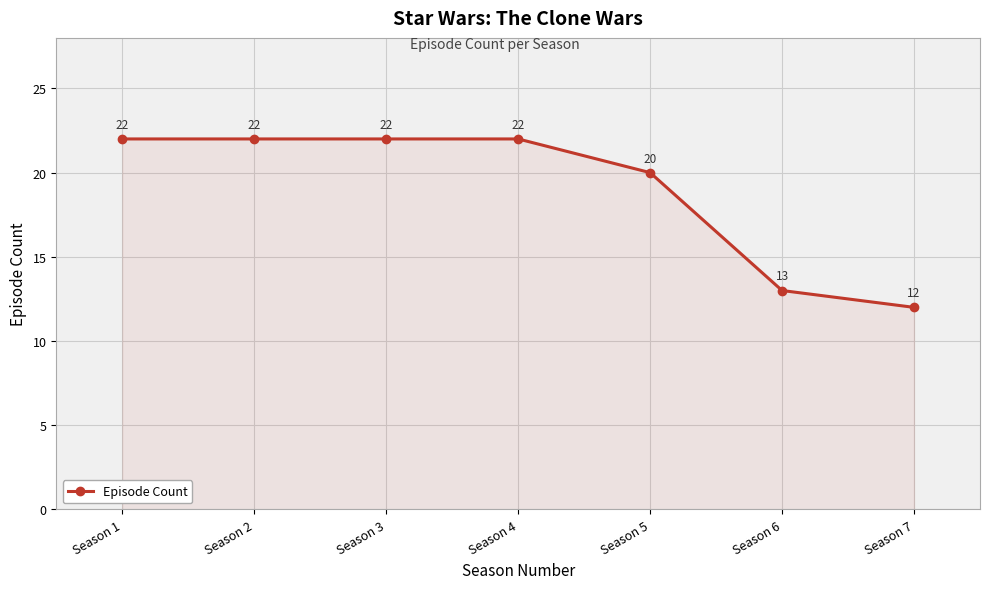

Reading right to left, what are all the values shown in this chart?

12	13	20	22	22	22	22